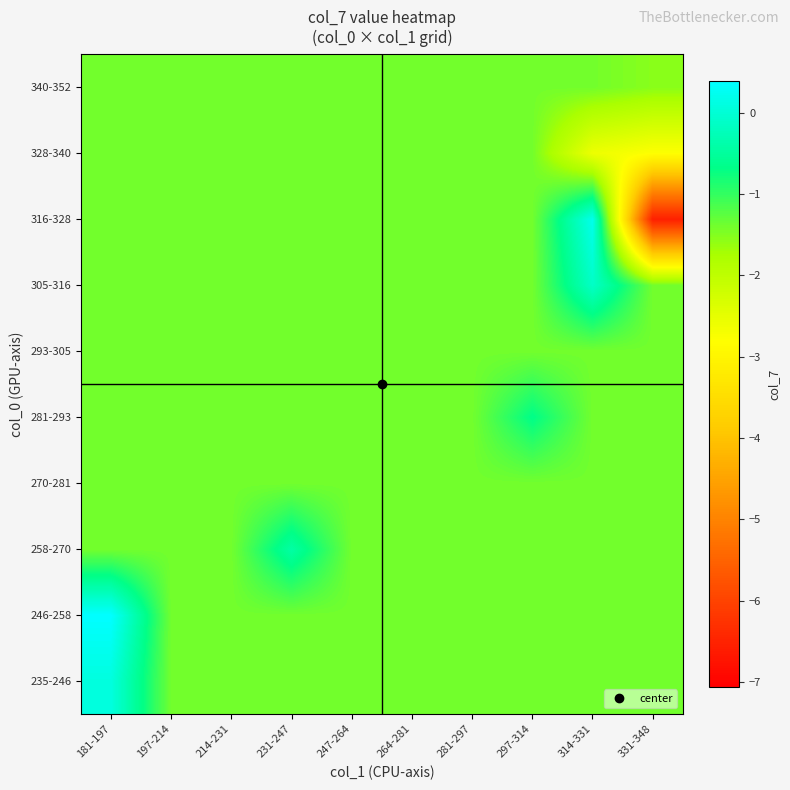

Reading left to right, what are all the values shown in this chart?

235-246: 181-197=0.1	197-214=-1.4	214-231=-1.4	231-247=-1.4	247-264=-1.4	264-281=-1.4	281-297=-1.4	297-314=-1.4	314-331=-1.4	331-348=-1.4
246-258: 181-197=0.4	197-214=-1.4	214-231=-1.4	231-247=-1.4	247-264=-1.4	264-281=-1.4	281-297=-1.4	297-314=-1.4	314-331=-1.4	331-348=-1.4
258-270: 181-197=-1.4	197-214=-1.4	214-231=-1.4	231-247=-0.4	247-264=-1.4	264-281=-1.4	281-297=-1.4	297-314=-1.4	314-331=-1.4	331-348=-1.4
270-281: 181-197=-1.4	197-214=-1.4	214-231=-1.4	231-247=-1.4	247-264=-1.4	264-281=-1.4	281-297=-1.4	297-314=-1.4	314-331=-1.4	331-348=-1.4
281-293: 181-197=-1.4	197-214=-1.4	214-231=-1.4	231-247=-1.4	247-264=-1.4	264-281=-1.4	281-297=-1.4	297-314=-0.7	314-331=-1.4	331-348=-1.4
293-305: 181-197=-1.4	197-214=-1.4	214-231=-1.4	231-247=-1.4	247-264=-1.4	264-281=-1.4	281-297=-1.4	297-314=-1.4	314-331=-1.4	331-348=-1.4
305-316: 181-197=-1.4	197-214=-1.4	214-231=-1.4	231-247=-1.4	247-264=-1.4	264-281=-1.4	281-297=-1.4	297-314=-1.4	314-331=-0.1	331-348=-1.4
316-328: 181-197=-1.4	197-214=-1.4	214-231=-1.4	231-247=-1.4	247-264=-1.4	264-281=-1.4	281-297=-1.4	297-314=-1.4	314-331=0.2	331-348=-6.5
328-340: 181-197=-1.4	197-214=-1.4	214-231=-1.4	231-247=-1.4	247-264=-1.4	264-281=-1.4	281-297=-1.4	297-314=-1.4	314-331=-2.6	331-348=-2.8
340-352: 181-197=-1.4	197-214=-1.4	214-231=-1.4	231-247=-1.4	247-264=-1.4	264-281=-1.4	281-297=-1.4	297-314=-1.4	314-331=-1.4	331-348=-1.5